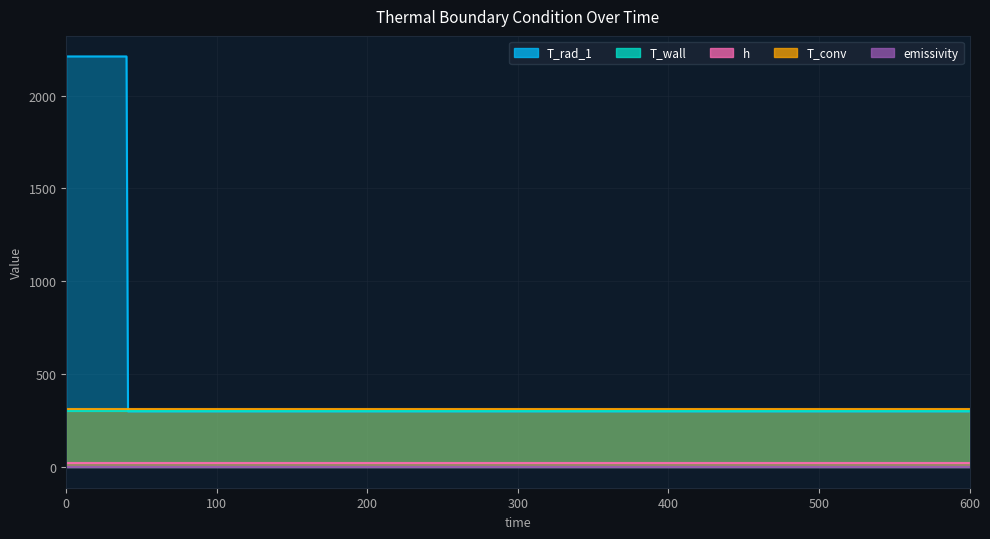

Reading left to right, list all the values displayed in this chart.

T_rad_1: 0=2210.4	10=2210.4	20=2210.4	30=2210.4	40=2210.4	41=300.0	51=300.0	61=300.0	71=300.0	81=300.0	91=300.0	101=300.0	111=300.0	121=300.0	131=300.0	141=300.0	151=300.0	161=300.0	171=300.0	600=300.0
T_wall: 0=300.0	10=300.0	20=300.0	30=300.0	40=300.0	41=300.0	51=300.0	61=300.0	71=300.0	81=300.0	91=300.0	101=300.0	111=300.0	121=300.0	131=300.0	141=300.0	151=300.0	161=300.0	171=300.0	600=300.0
h: 0=25.0	10=25.0	20=25.0	30=25.0	40=25.0	41=25.0	51=25.0	61=25.0	71=25.0	81=25.0	91=25.0	101=25.0	111=25.0	121=25.0	131=25.0	141=25.0	151=25.0	161=25.0	171=25.0	600=25.0
T_conv: 0=311.0	10=311.0	20=311.0	30=311.0	40=311.0	41=311.0	51=311.0	61=311.0	71=311.0	81=311.0	91=311.0	101=311.0	111=311.0	121=311.0	131=311.0	141=311.0	151=311.0	161=311.0	171=311.0	600=311.0
emissivity: 0=0.8	10=0.8	20=0.8	30=0.8	40=0.8	41=0.8	51=0.8	61=0.8	71=0.8	81=0.8	91=0.8	101=0.8	111=0.8	121=0.8	131=0.8	141=0.8	151=0.8	161=0.8	171=0.8	600=0.8